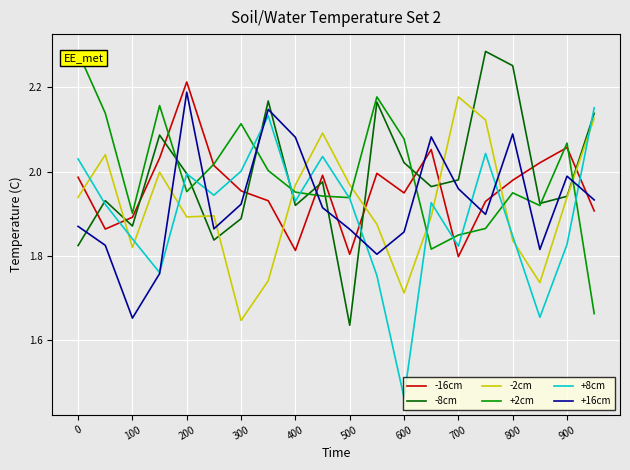

What is the difference between the maximum and second lowest values in the -2cm series?

0.5